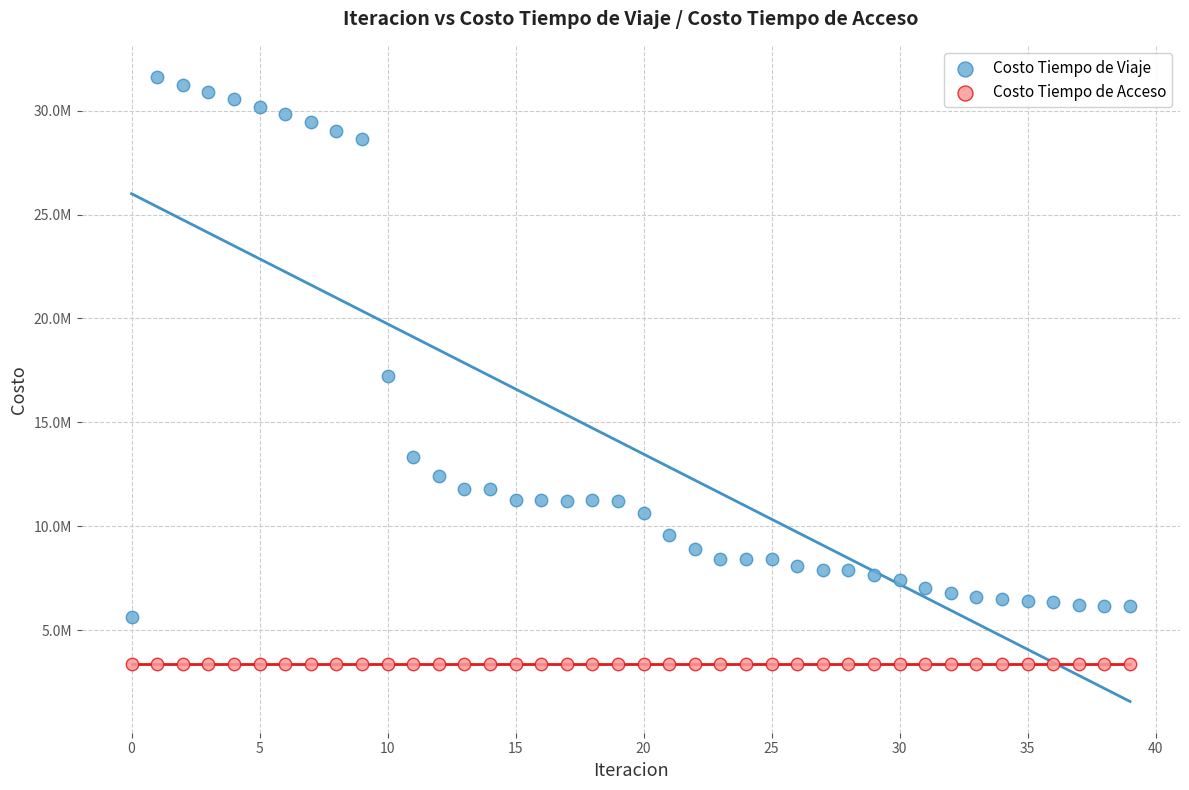

What are all the series names shown in the legend?

Costo Tiempo de Viaje, Costo Tiempo de Acceso